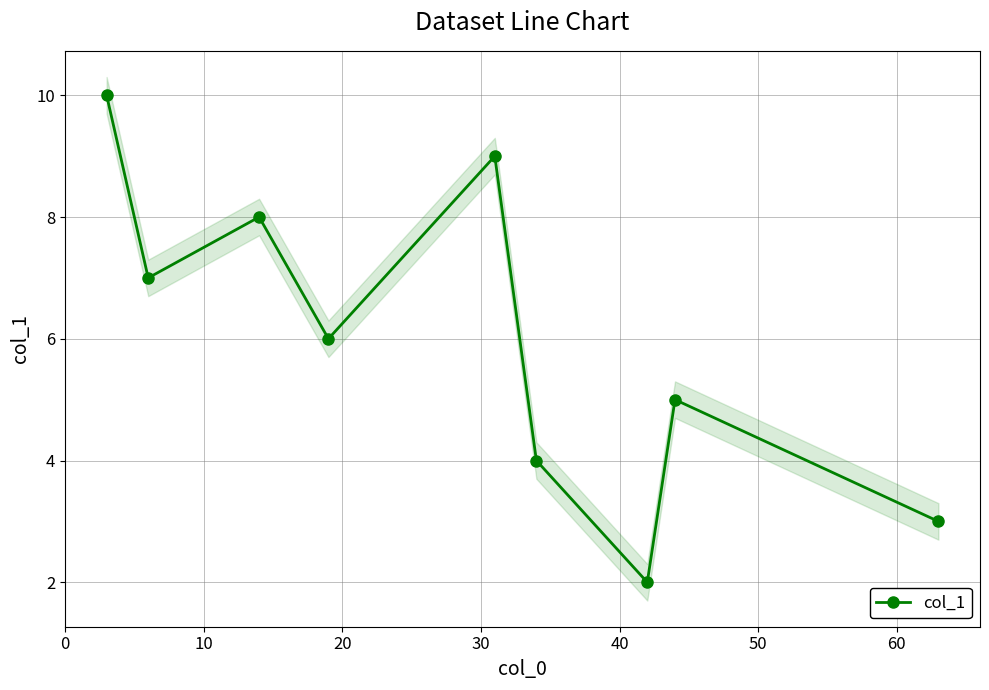

True or false: col_1 has more than 0 interior local peaks.

True